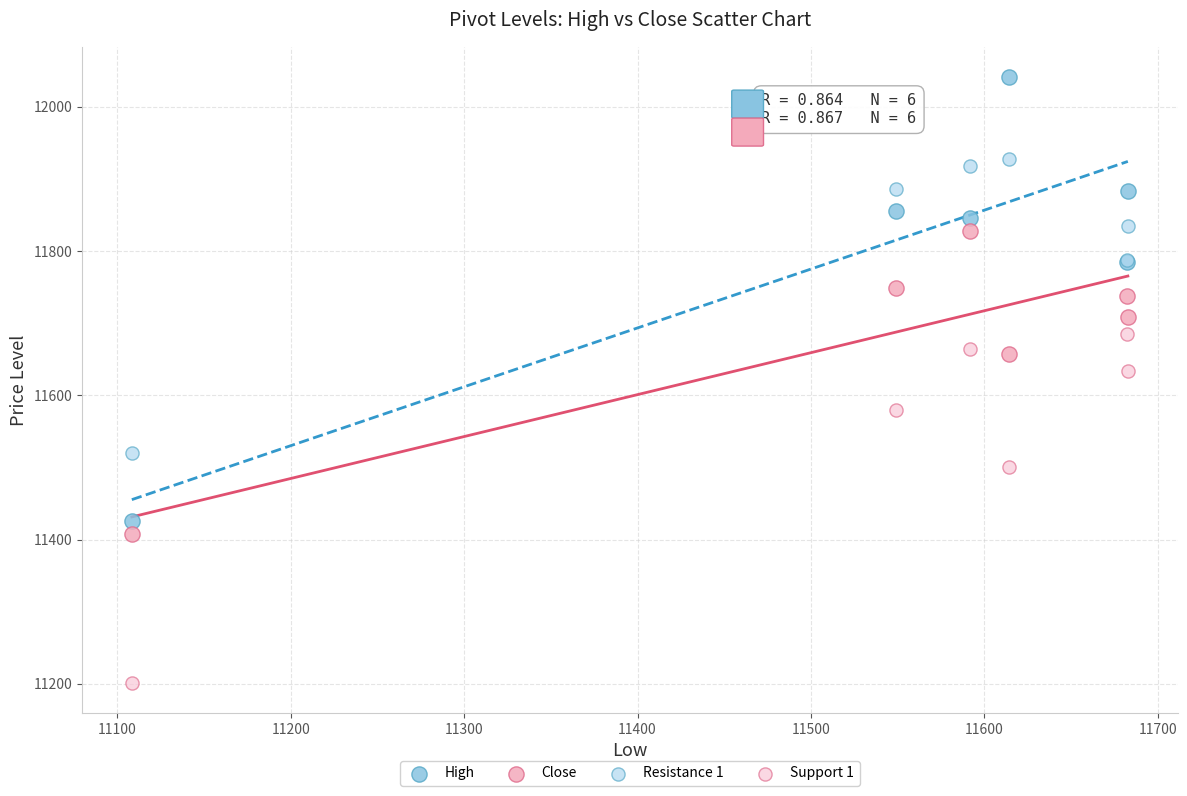

Which series reaches the maximum Y coordinate?

High